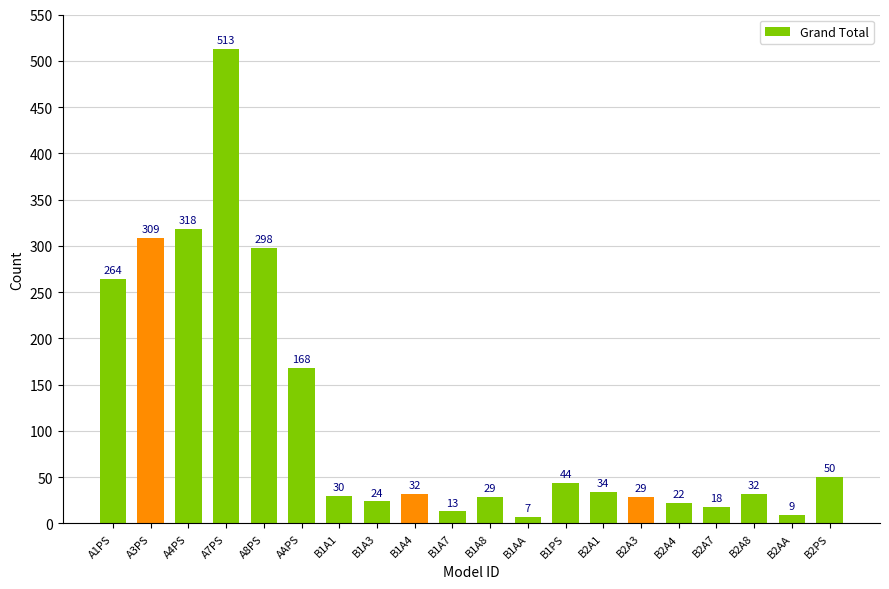

Reading left to right, transcribe all the data shown in this chart.

264	309	318	513	298	168	30	24	32	13	29	7	44	34	29	22	18	32	9	50